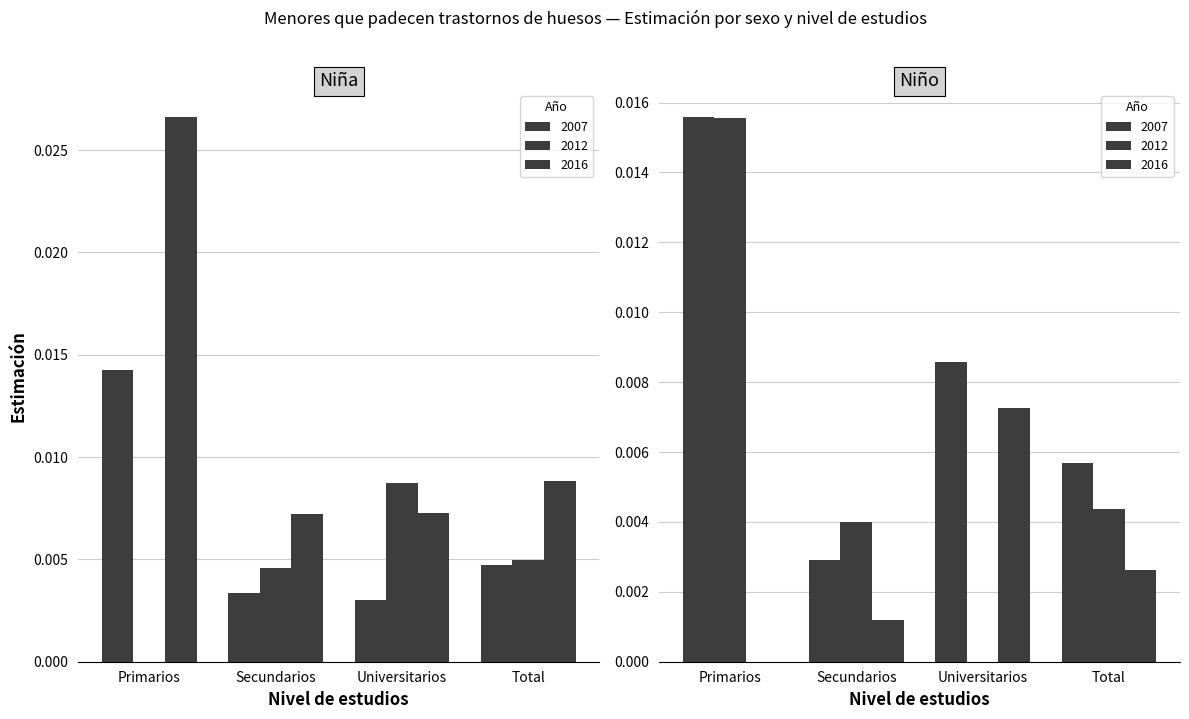

Which series has the largest total across all categories?

Niña_2016